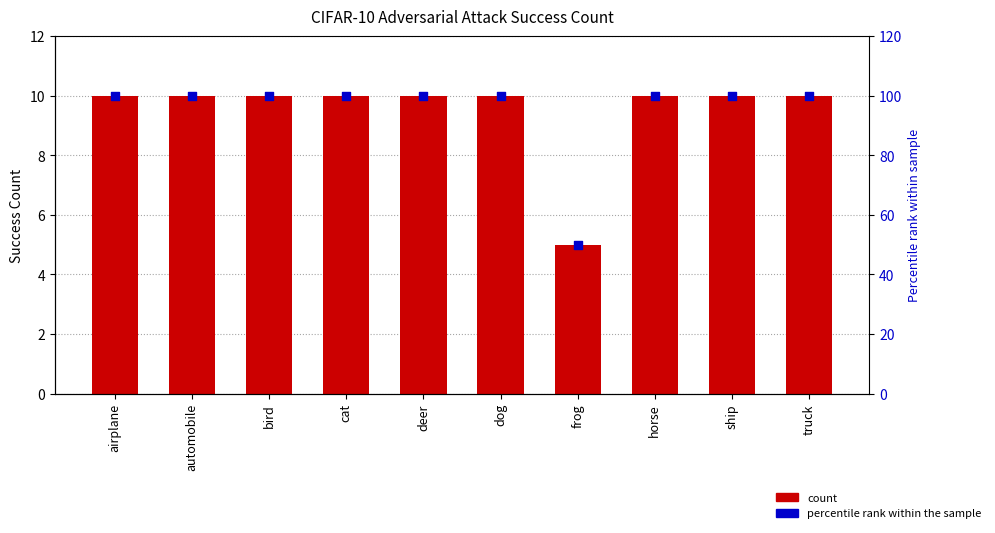

At which category is the sum across all series the highest?

airplane